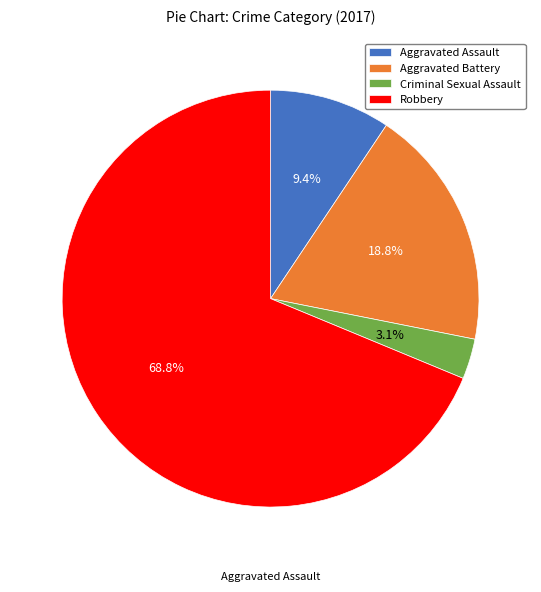

Which category accounts for the majority?

Robbery